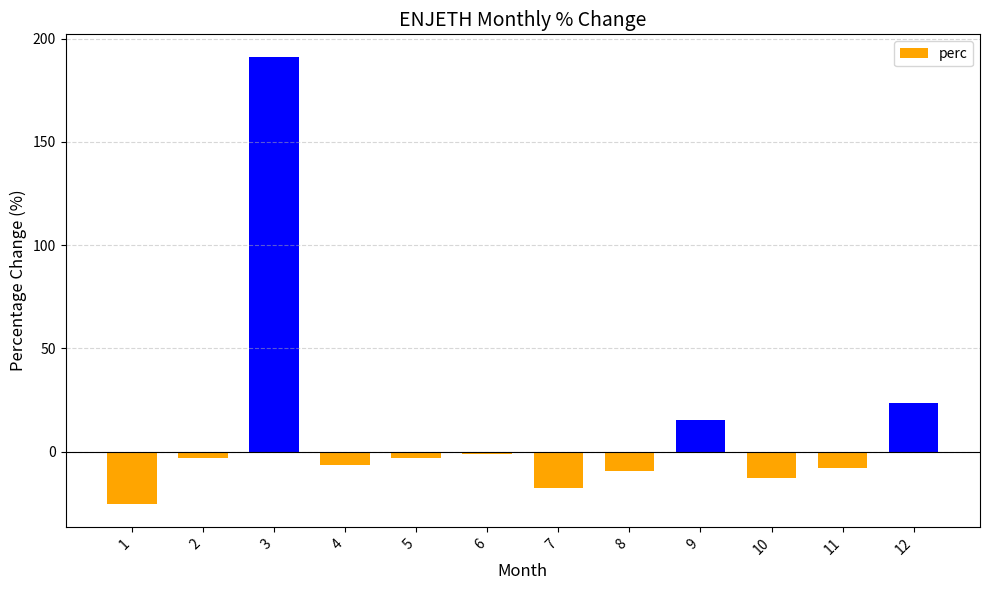

What is the value of the 5th bar from the left?

-3.1